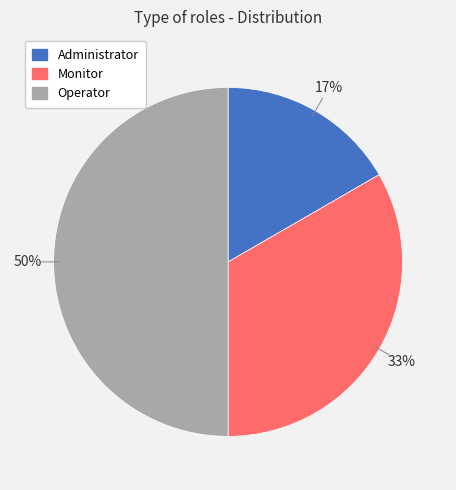

Do Administrator and Operator together represent more than half of the pie?

Yes